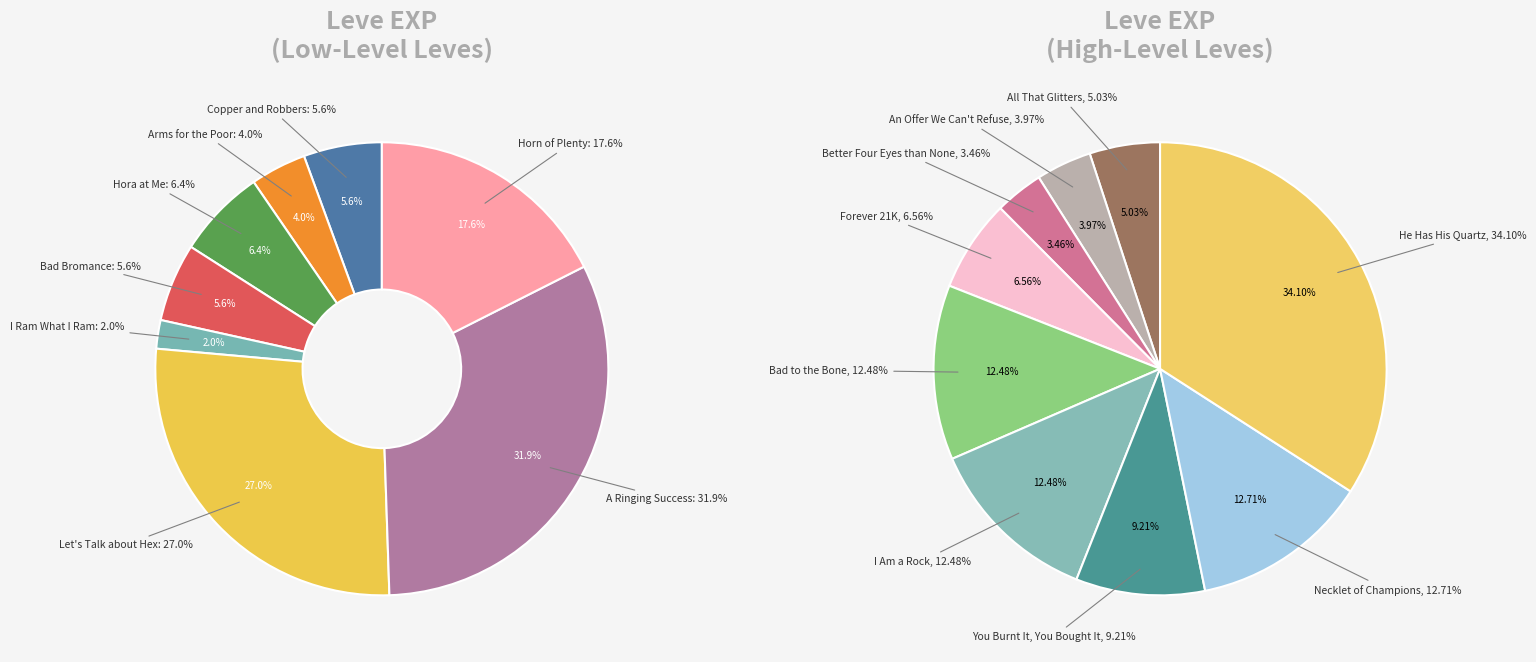

Is there any slice that represents more than half of the pie?

No